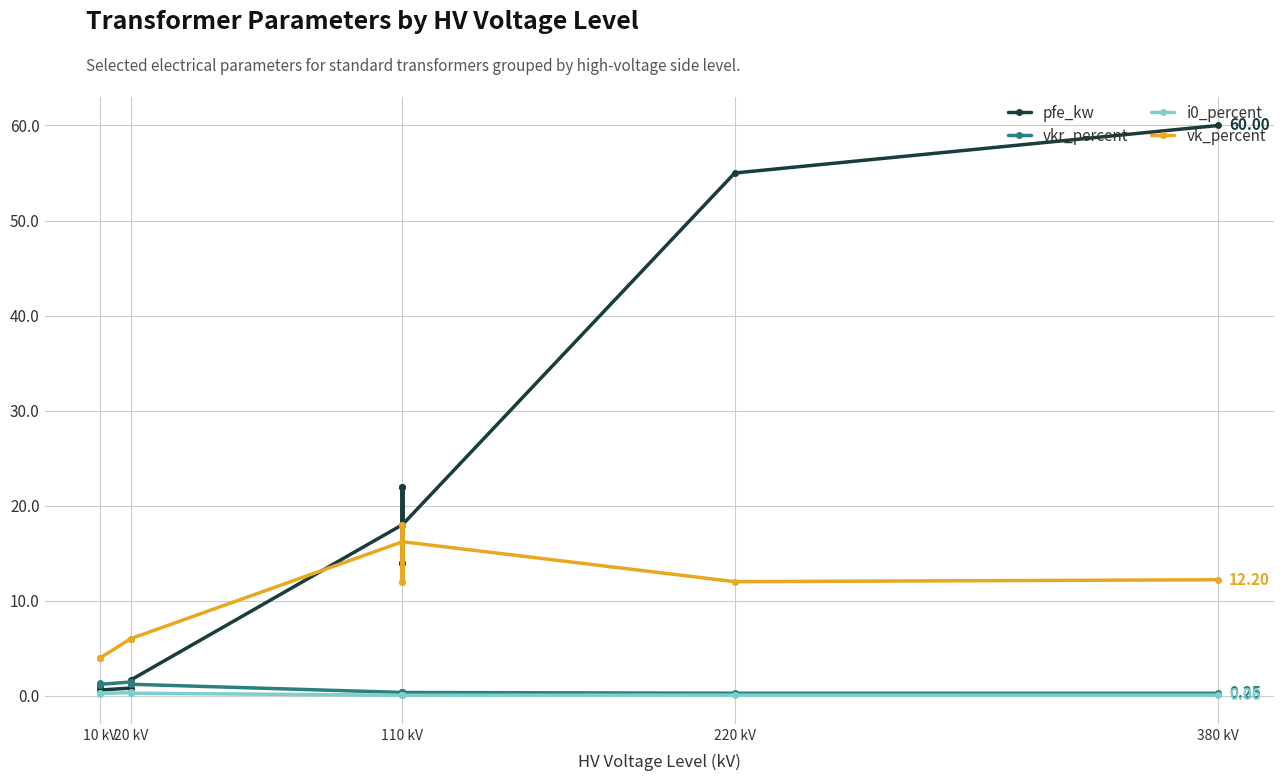

In pfe_kw, how many points are higher than both neighbors (excluding endpoints)?

3